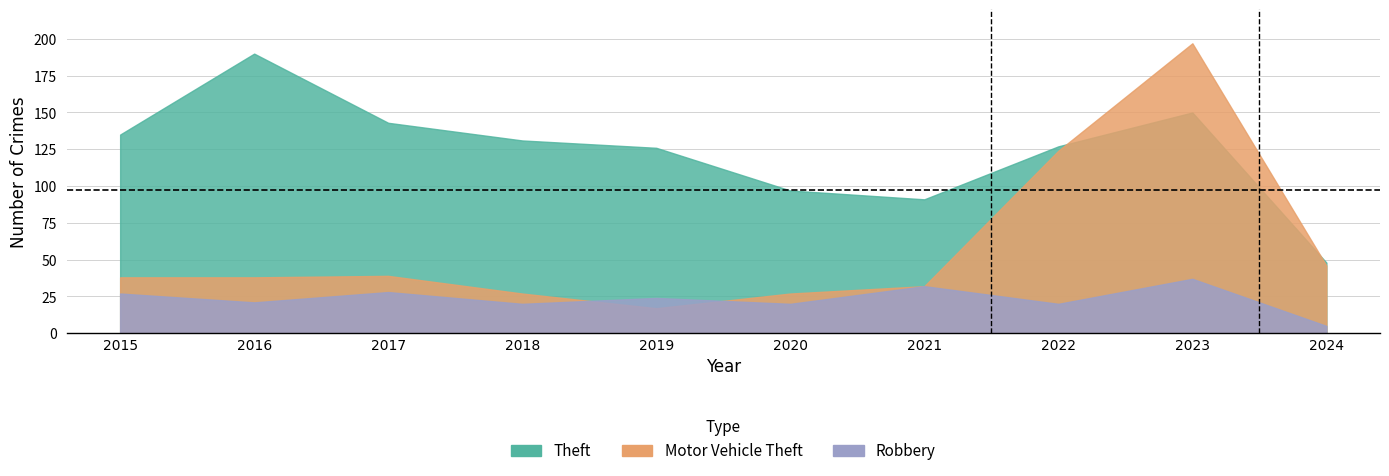

True or false: Motor Vehicle Theft has more than 1 interior local peaks.

True